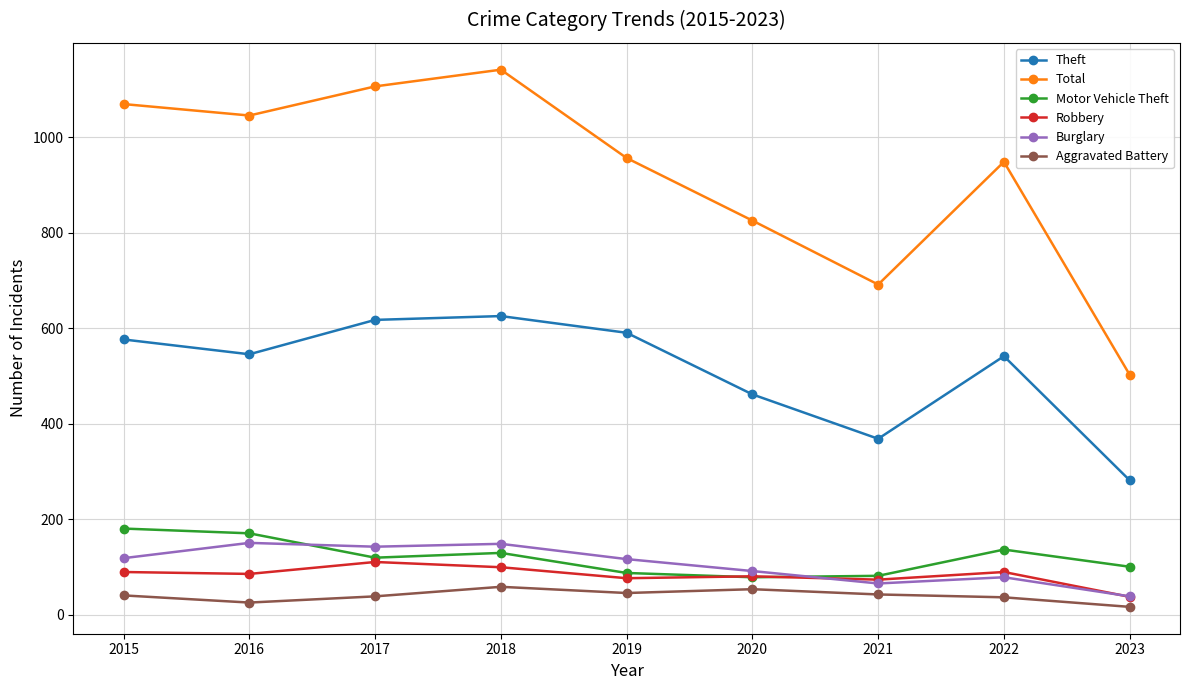

Count the number of categories in the chart.

9